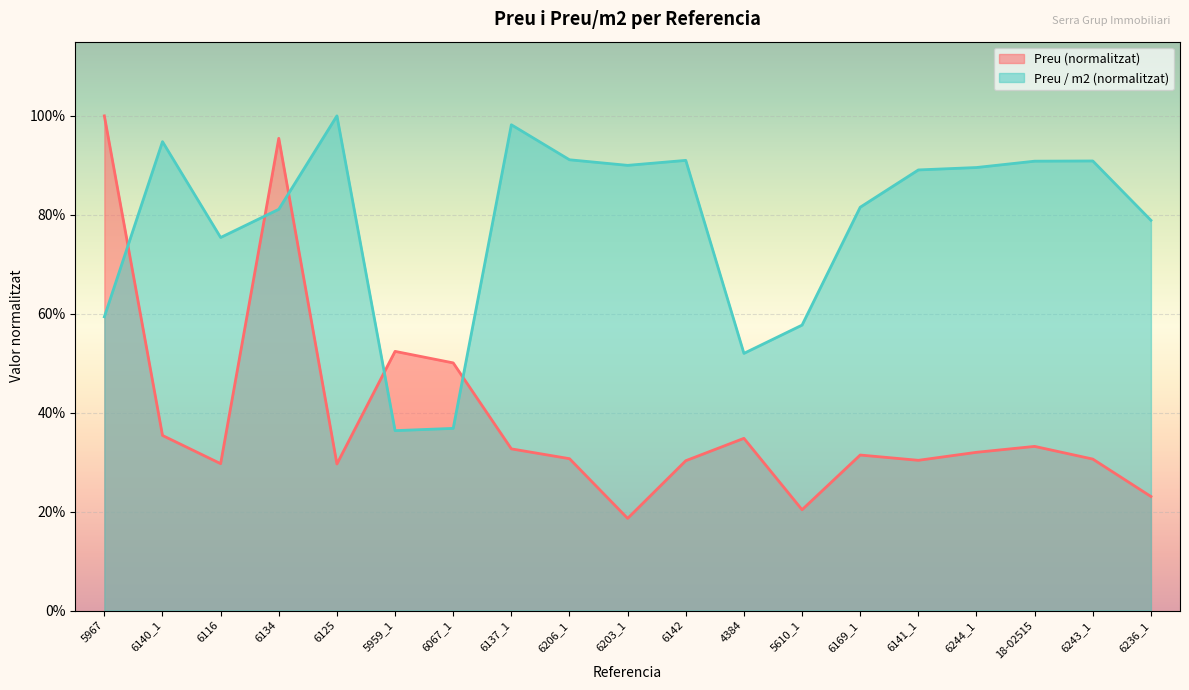

What is the greatest value displayed?

1.0